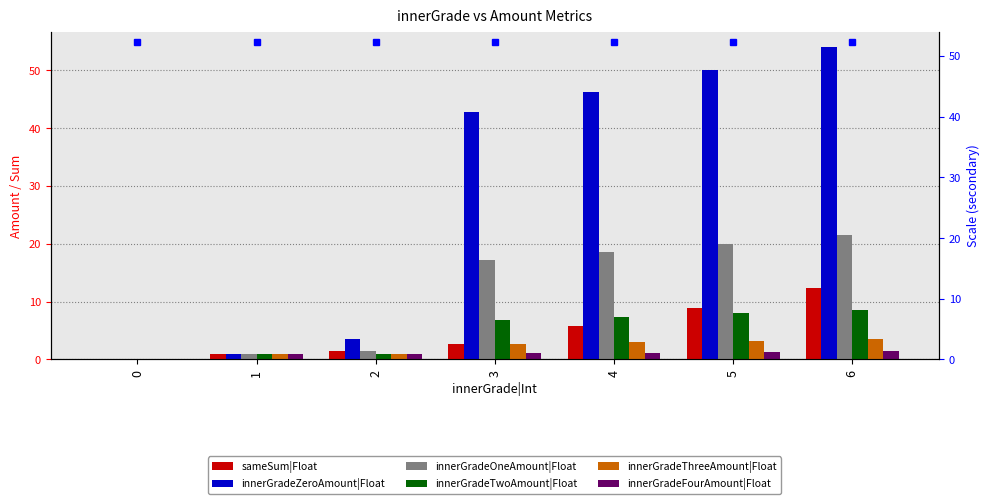

What is the difference between the maximum and minimum values in the innerGradeTwoAmount|Float series?

8.6